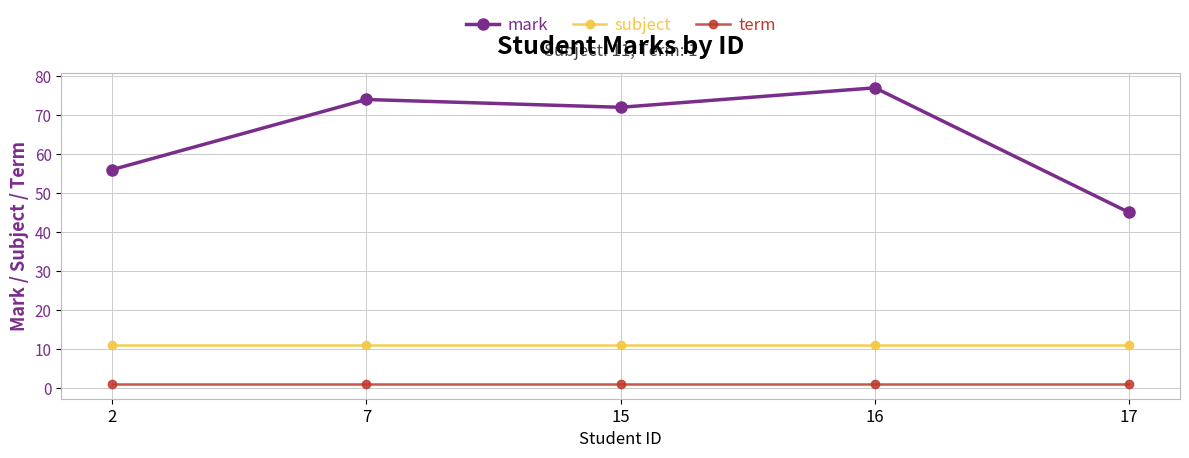

The term series shows 1 at 7. True or false?

True